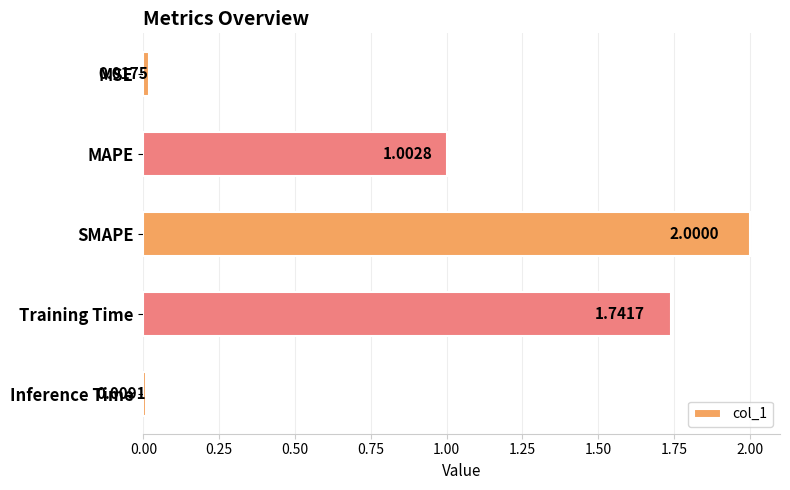

Which label corresponds to the smallest value in the chart?

Inference Time